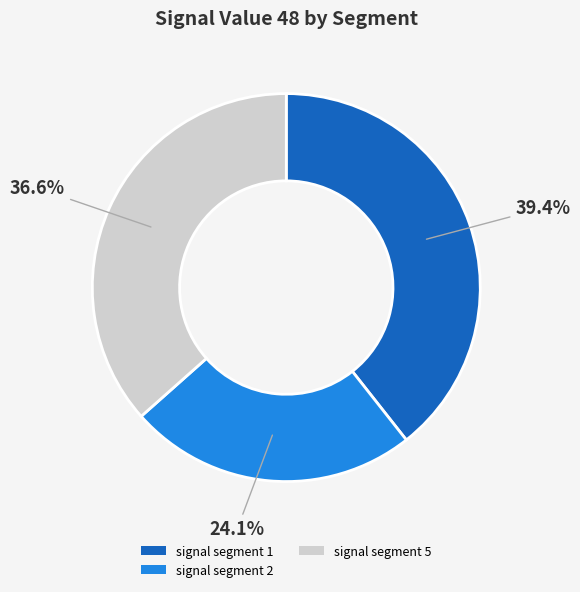

Does any single category account for the majority?

No